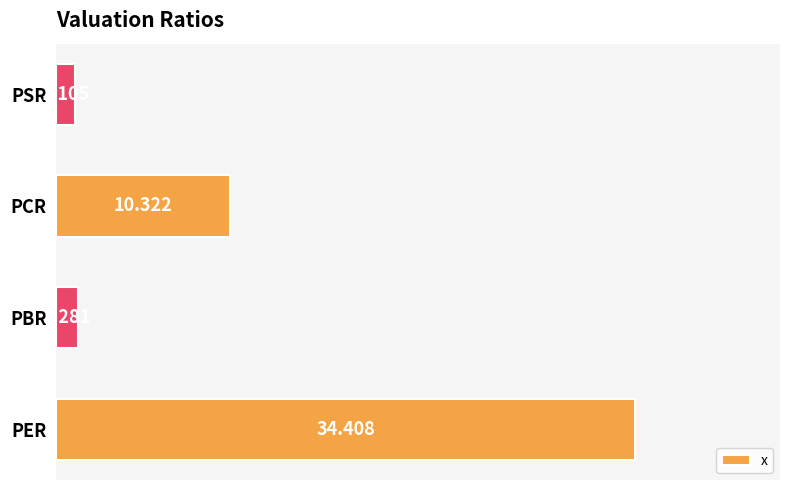

Between PCR and PER, which is larger?

PER